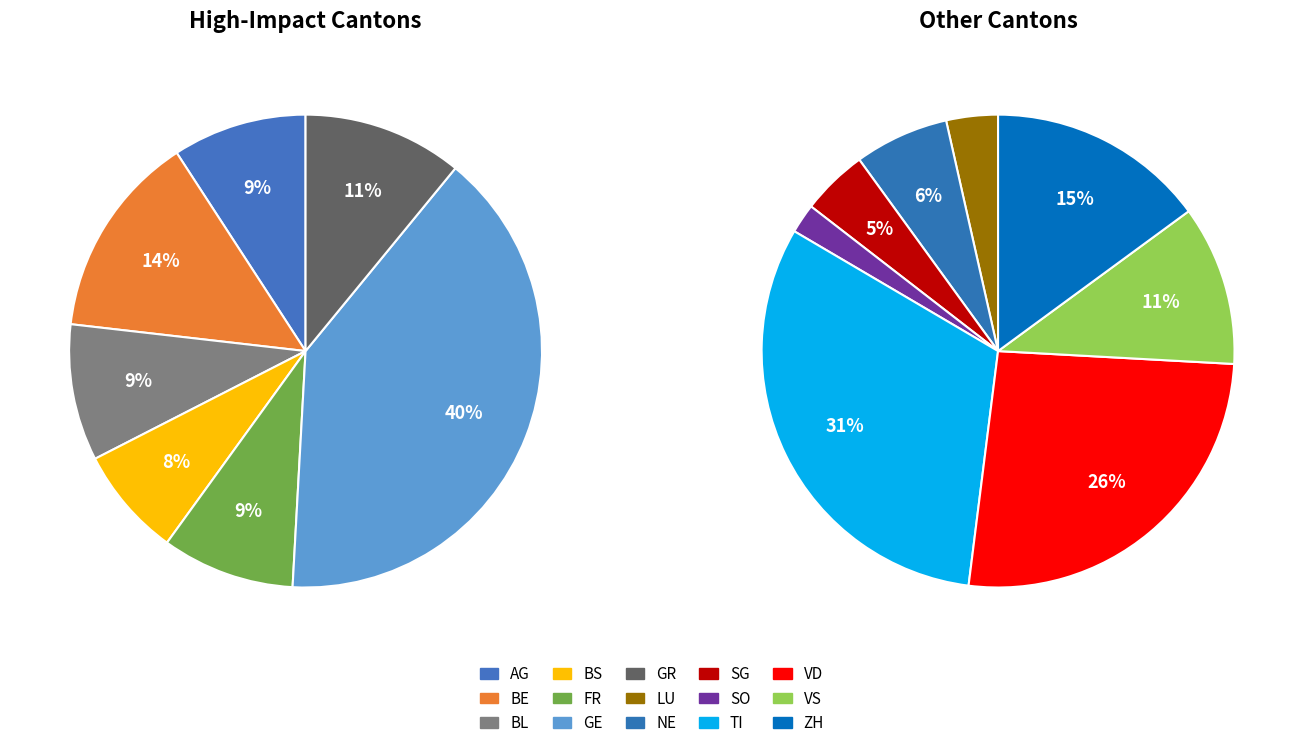

The BL slice represents 1% of the pie. True or false?

False